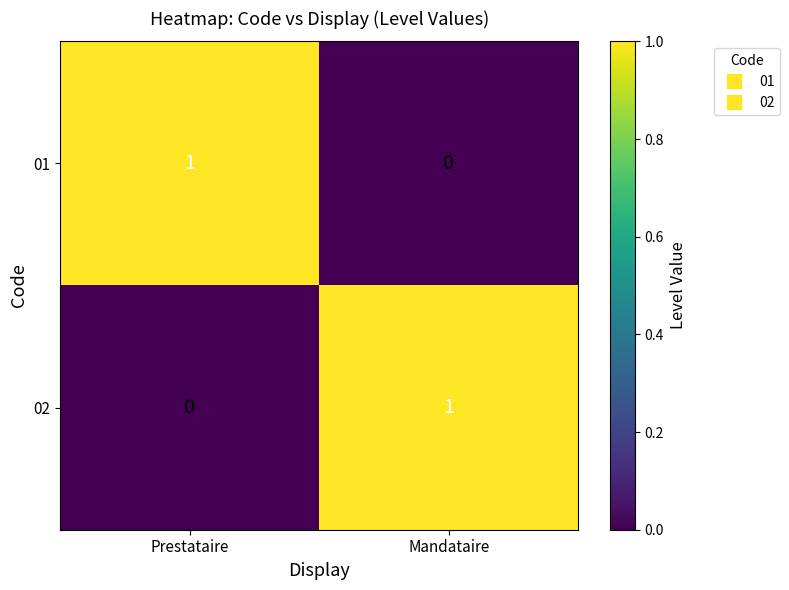

Is the value of 02 at Prestataire greater than the value of 01 at Prestataire?

No